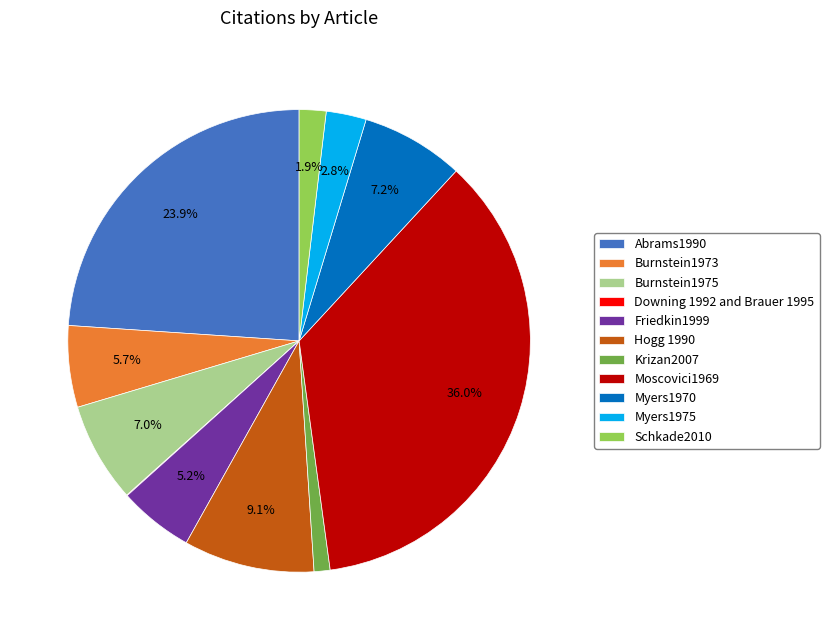

Which slice is the largest?

Moscovici1969